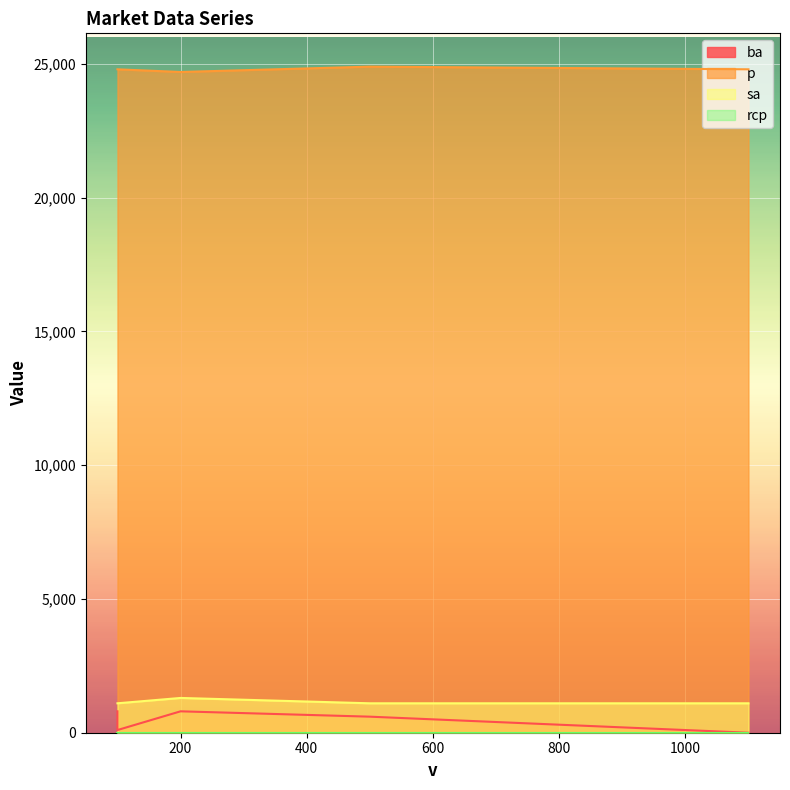

True or false: rcp and ba intersect in this chart.

False